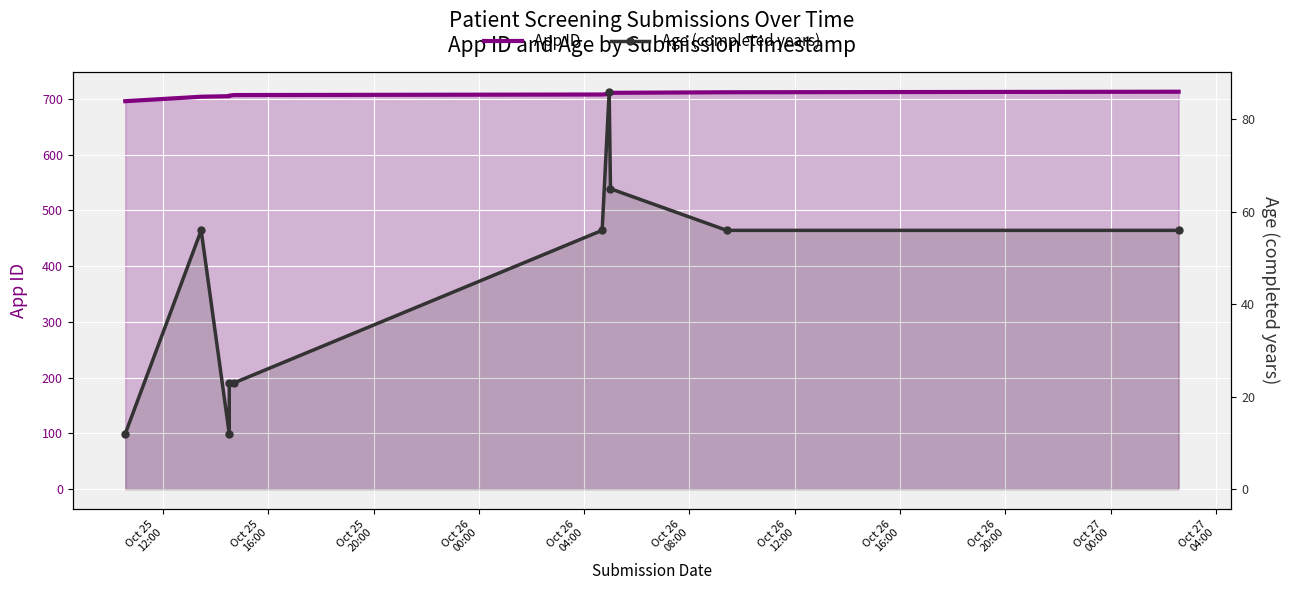

Is the value of Age (completed years) at Oct 25
16:00 greater than the value of App ID at Oct 26
04:00?

No